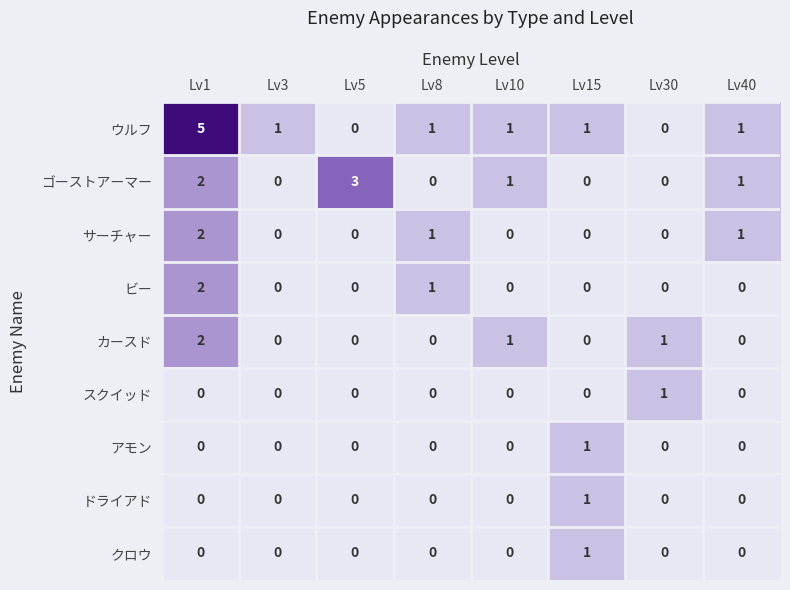

The value of ドライアド at Lv8 is 1. True or false?

False